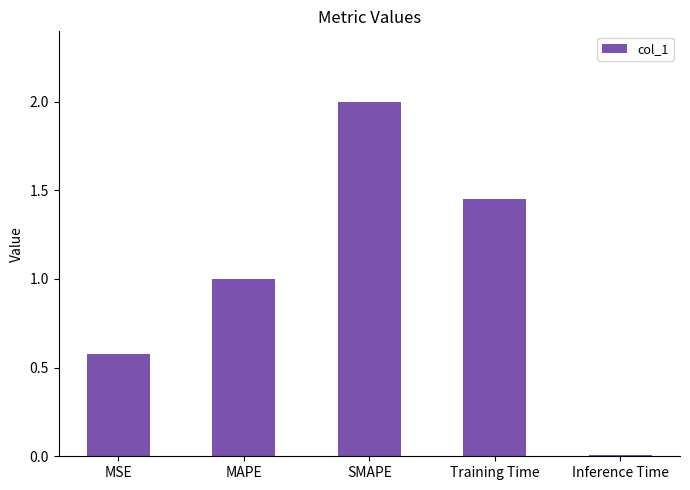

The chart shows a value of 0.6 at SMAPE. True or false?

False